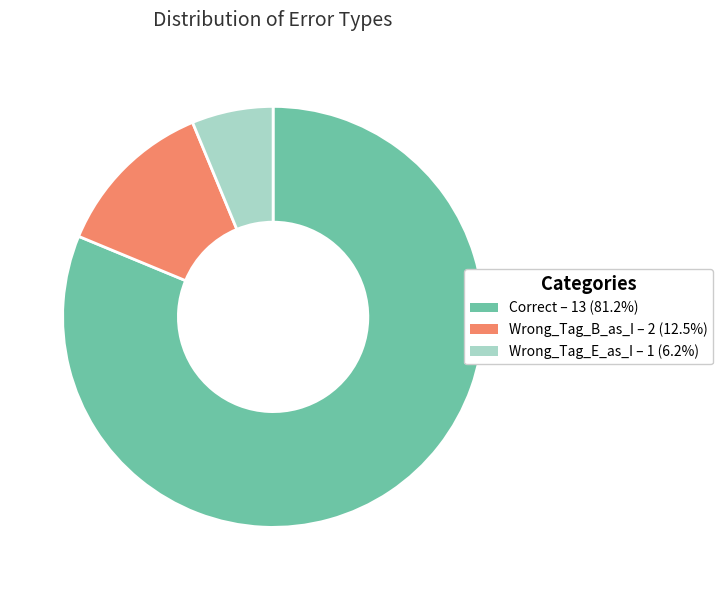

What is the smallest slice in the pie chart?

Wrong_Tag_E_as_I